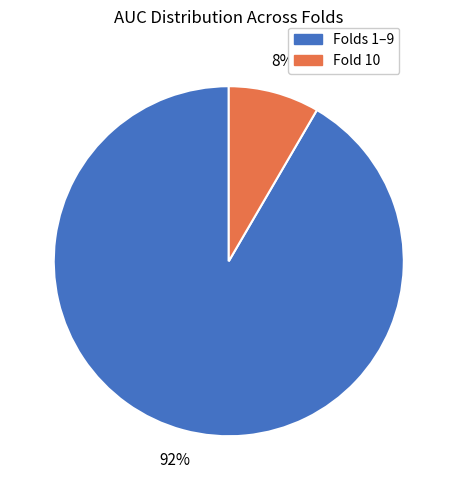

To the nearest percent, what is the average slice percentage?

50%